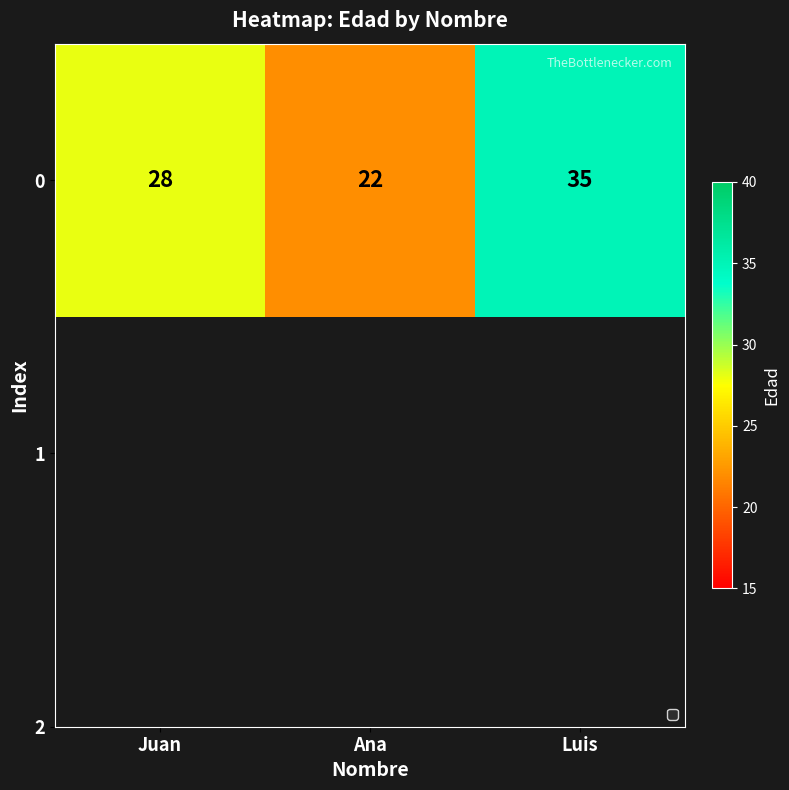

Rank the categories by value from lowest to highest.

Ana, Juan, Luis